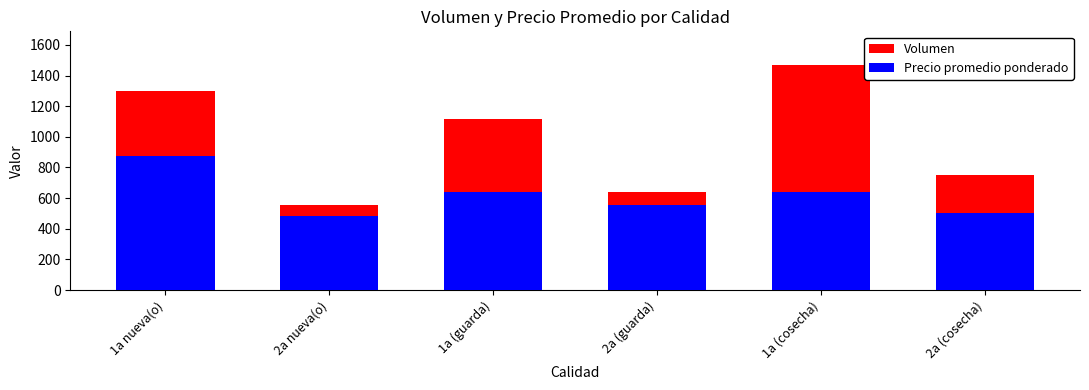

Which has a higher value, 2a (guarda) or 1a (guarda)?

1a (guarda)